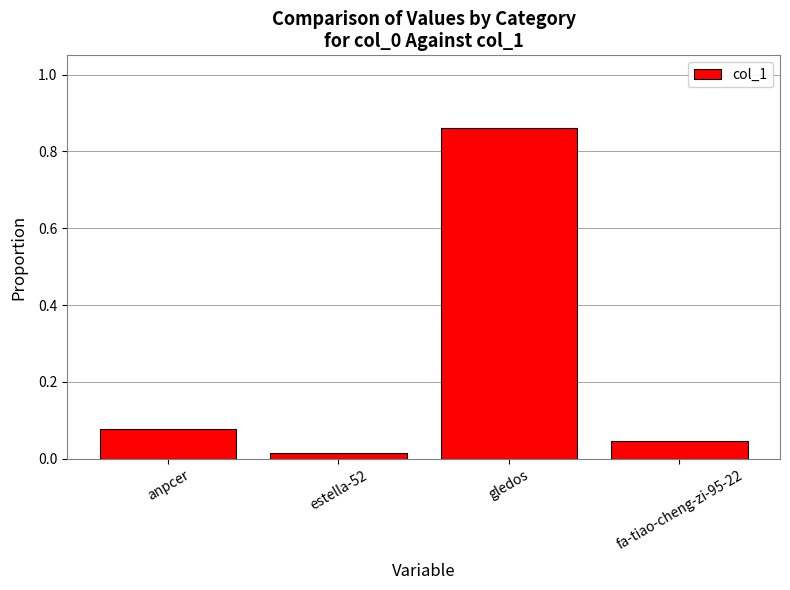

Are the bars horizontal?

No